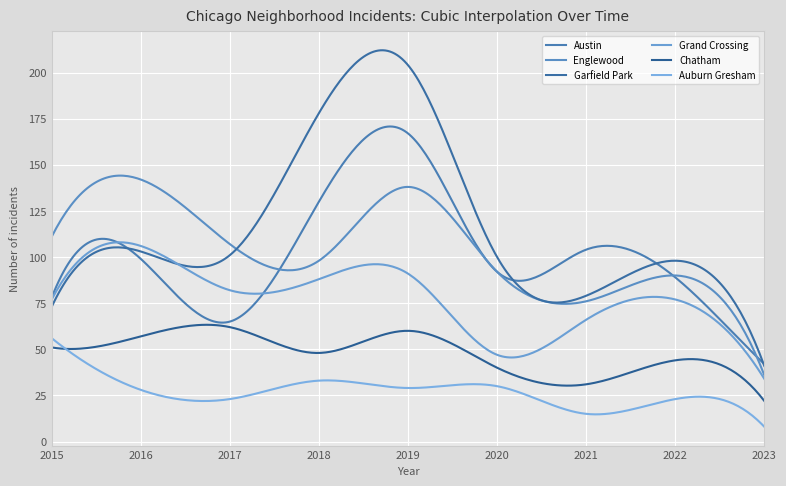

Is this an area chart (filled region under the line)?

No